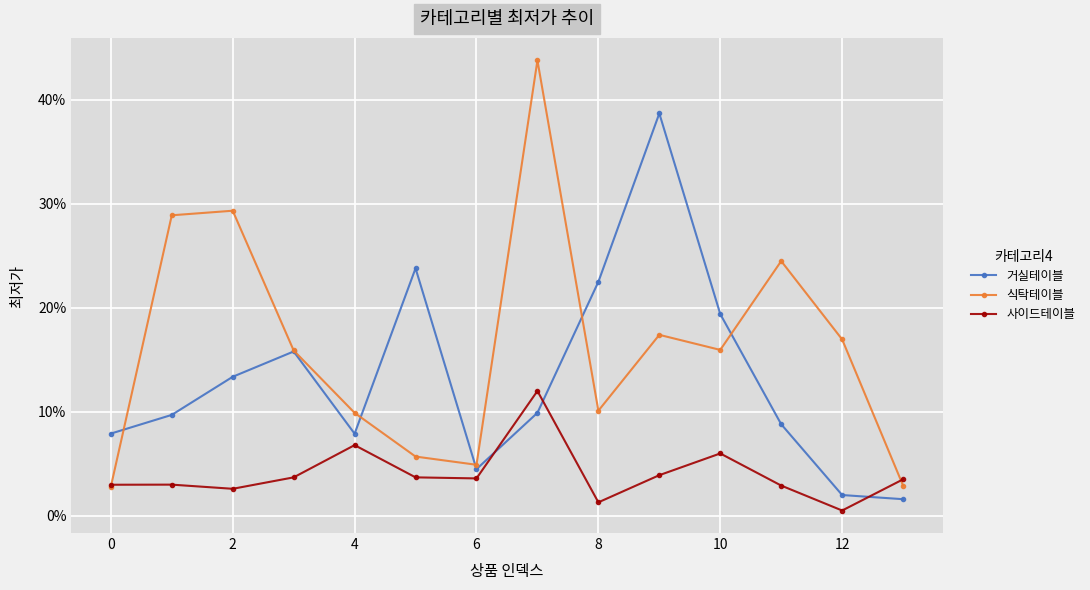

True or false: 사이드테이블 has more than 0 interior local peaks.

True